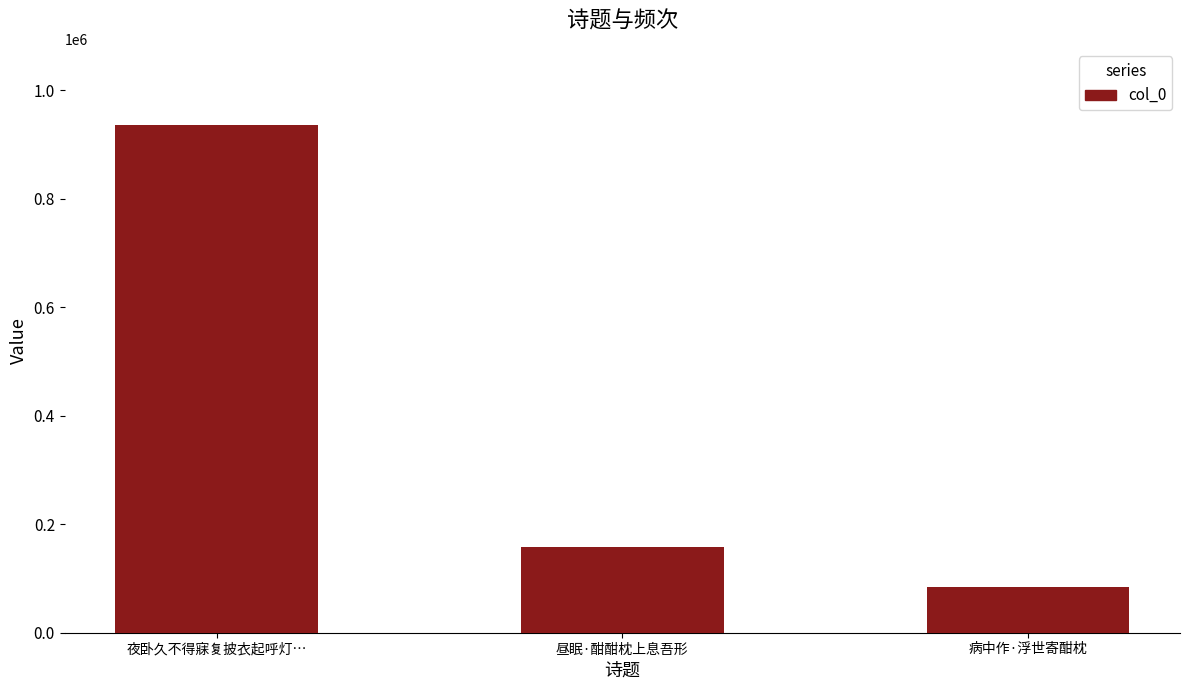

What is the difference between the maximum and second lowest values?

777248